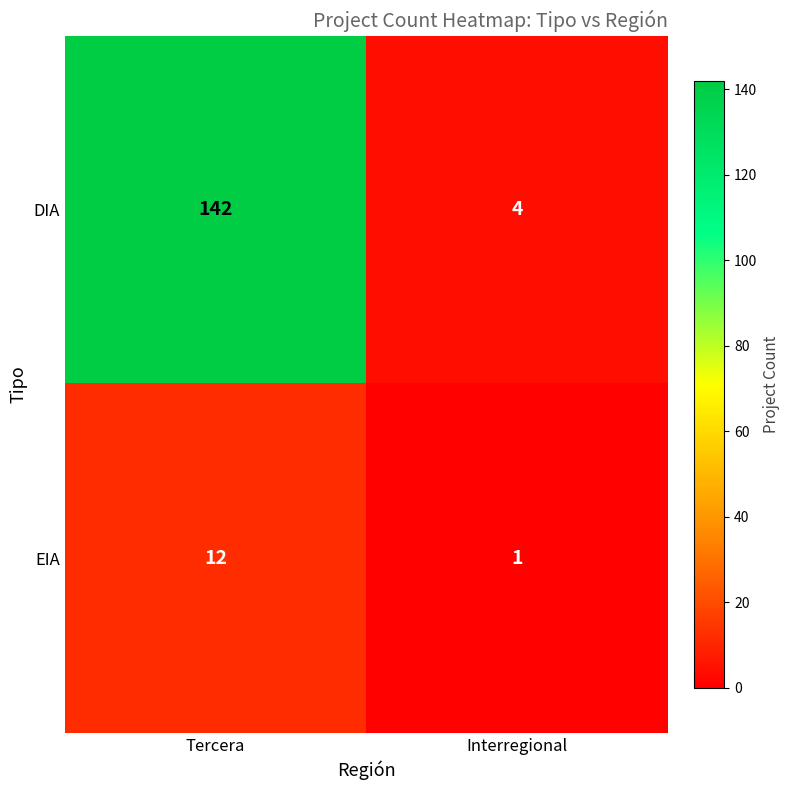

Which series has the largest range (max minus min)?

DIA